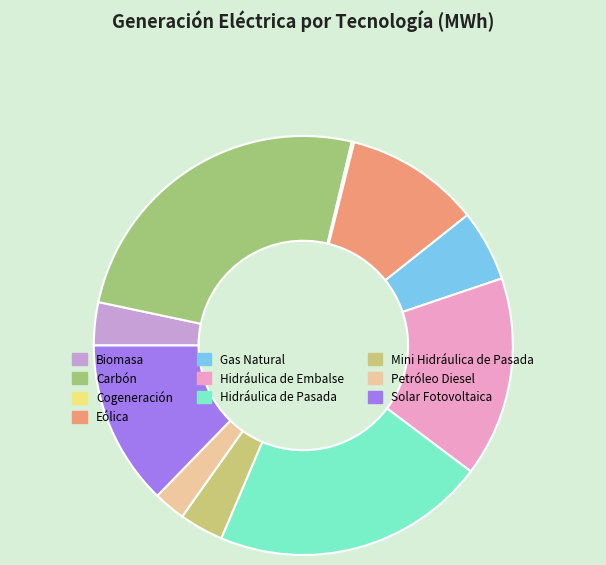

True or false: Solar Fotovoltaica accounts for 19% of the total.

False